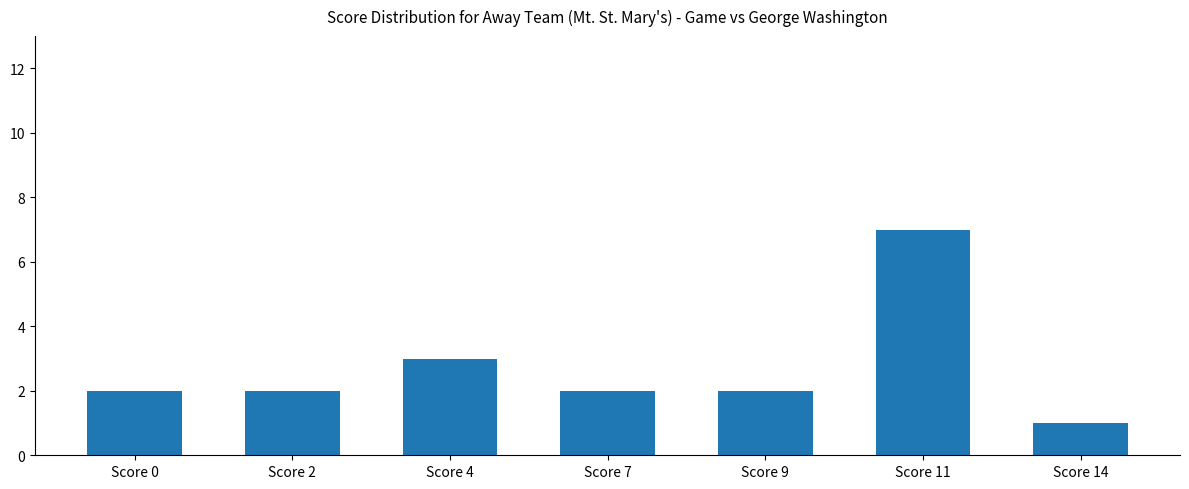

The chart shows a value of 2 at Score 7. True or false?

True